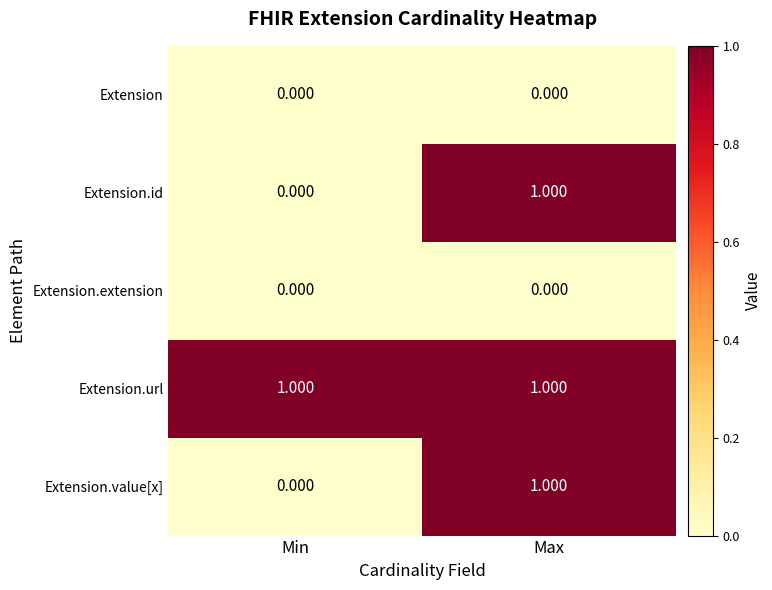

Where is Extension.id nearest to the value 0?

Min